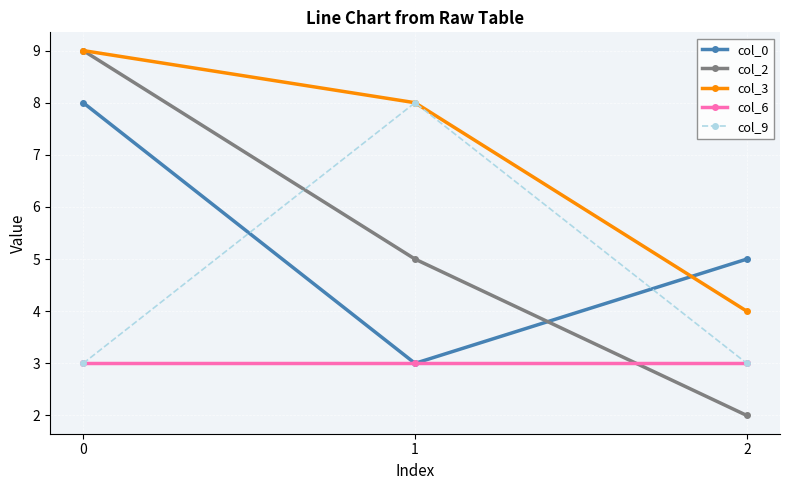

How many col_3 values are between 4 and 9?

3